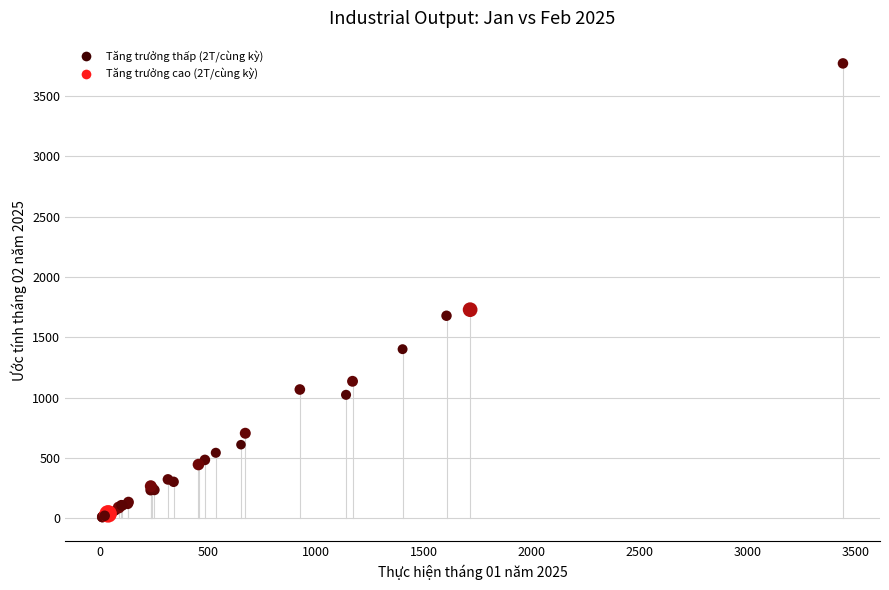

What Y value in the scatter plot is closest to 1890?

1728.5